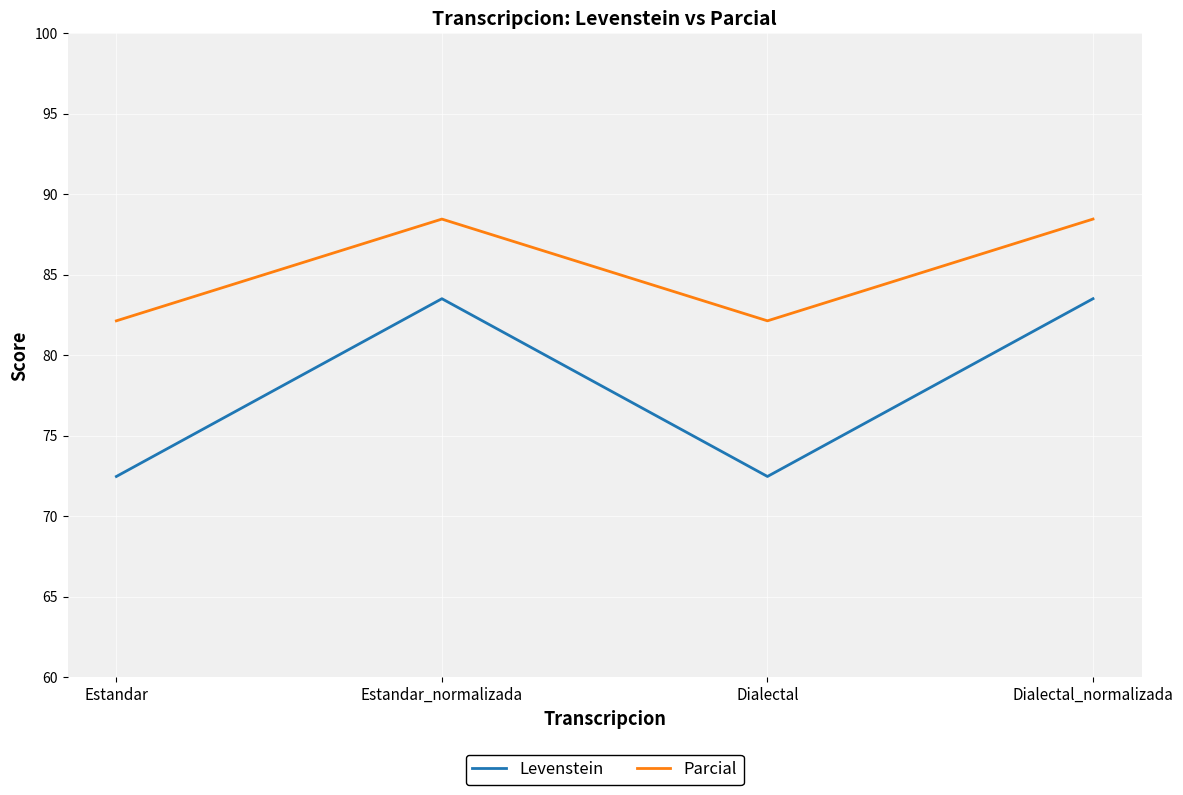

How many lines are shown in the chart?

2